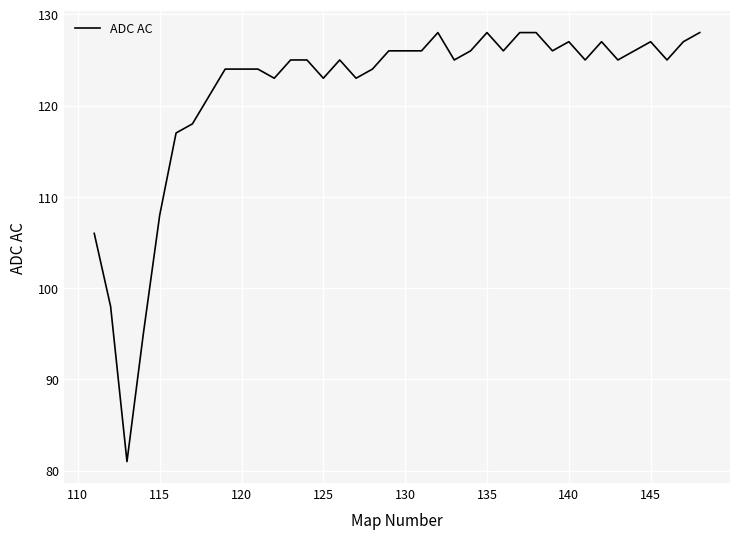

What is the minimum value shown in the chart?

81